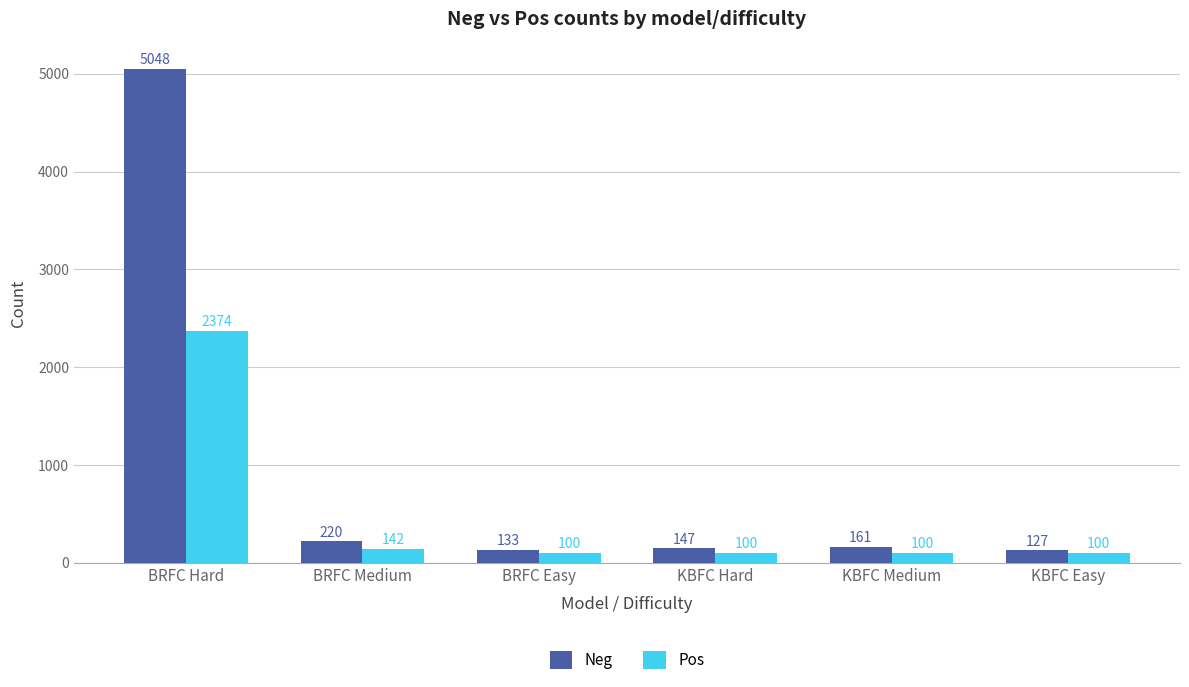

How many distinct data groups are displayed?

2